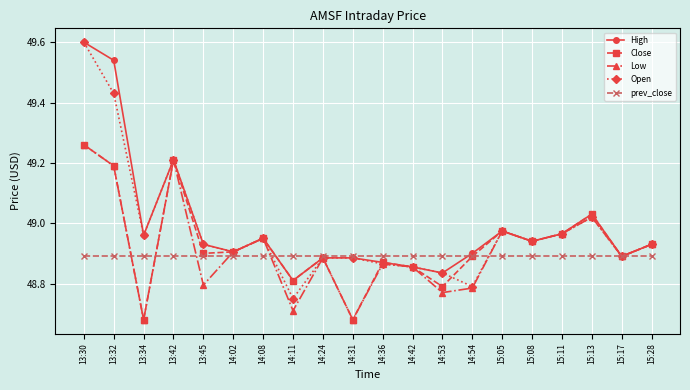

What is the spread (max minus min) of values at 13:30?

0.7